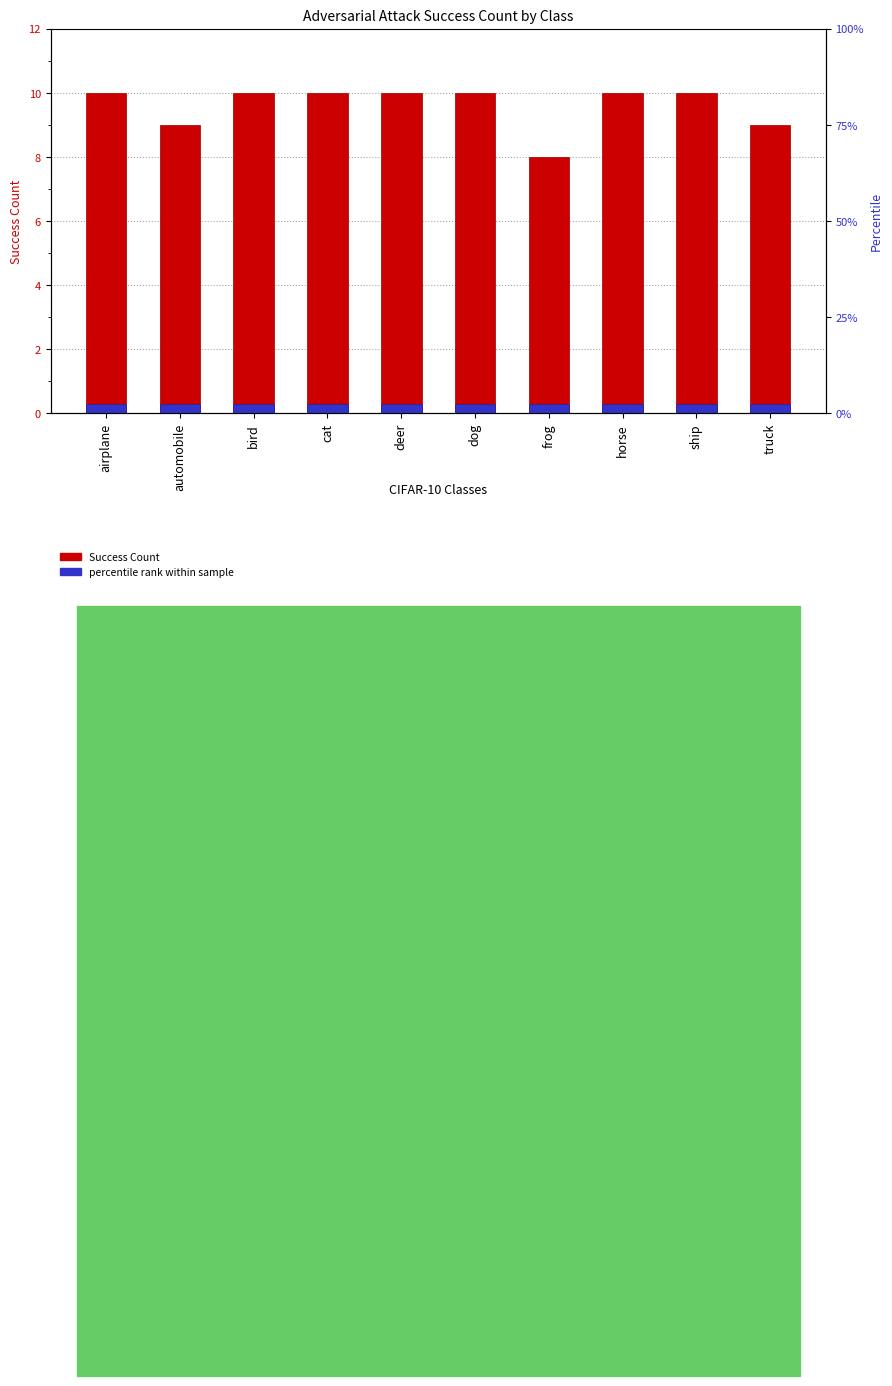

The value of percentile rank within sample at horse is 0.5. True or false?

False